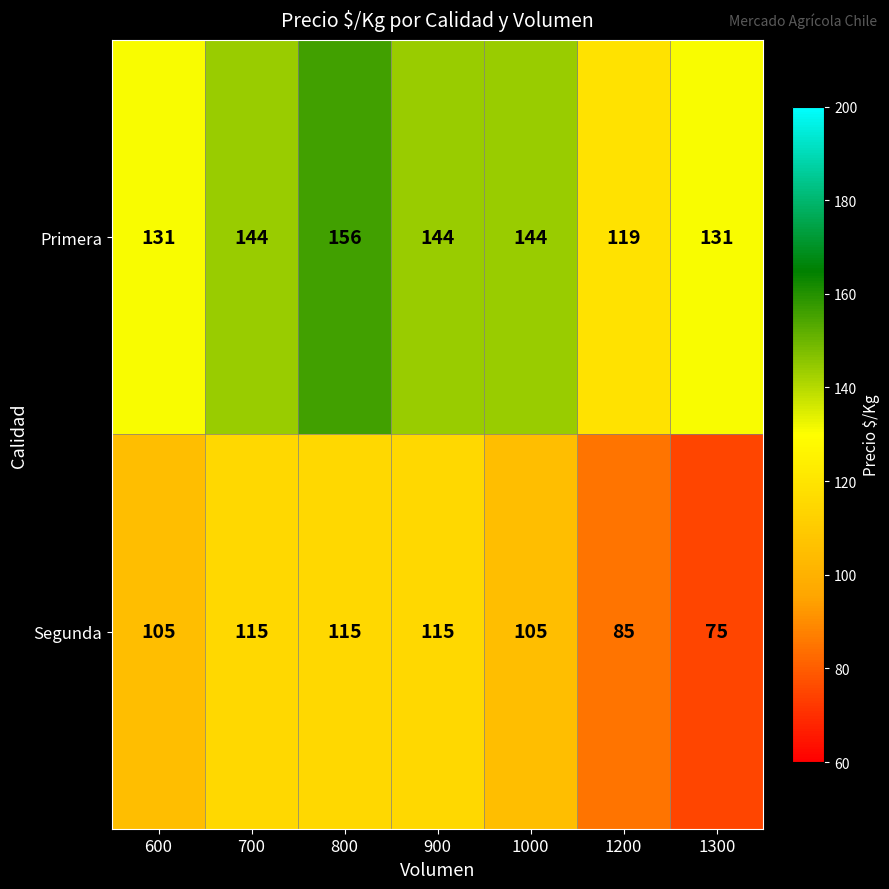

Rank the series by their maximum value, from highest to lowest.

Primera, Segunda